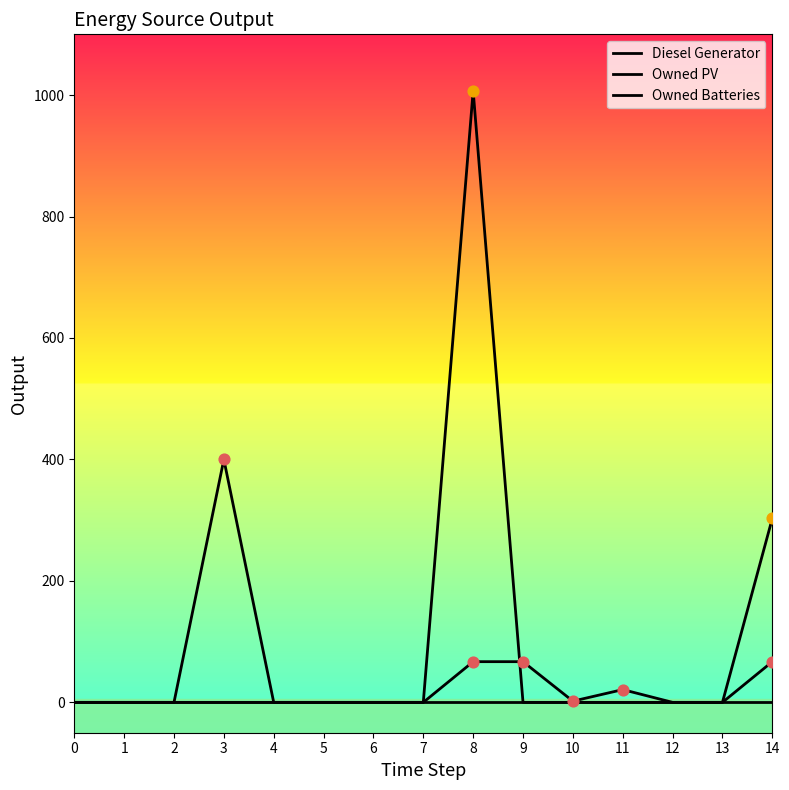

Is the value of Owned Batteries at 1 greater than the value of Diesel Generator at 14?

No